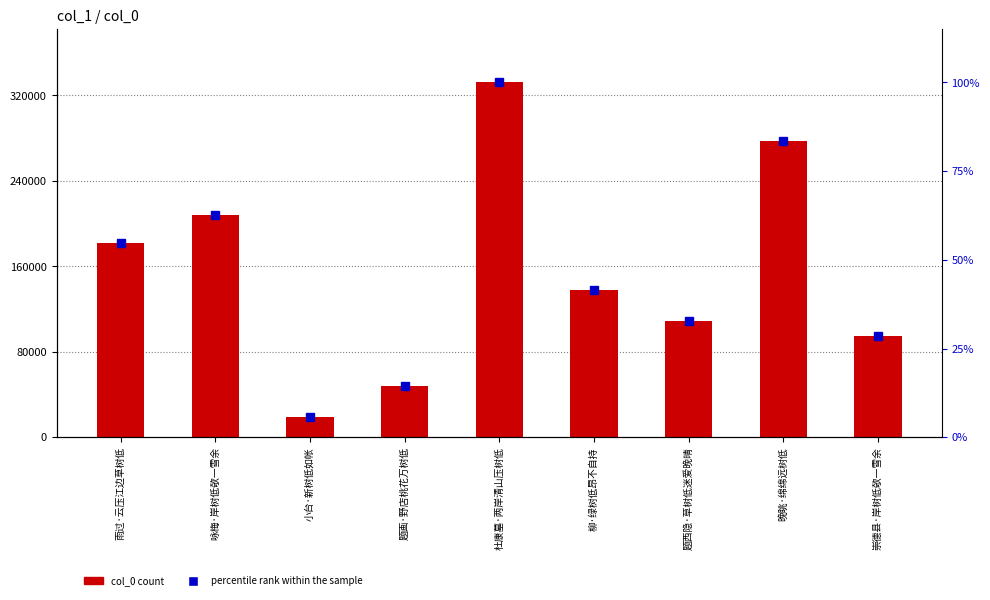

How many values in the col_0 series exceed 137797?

4